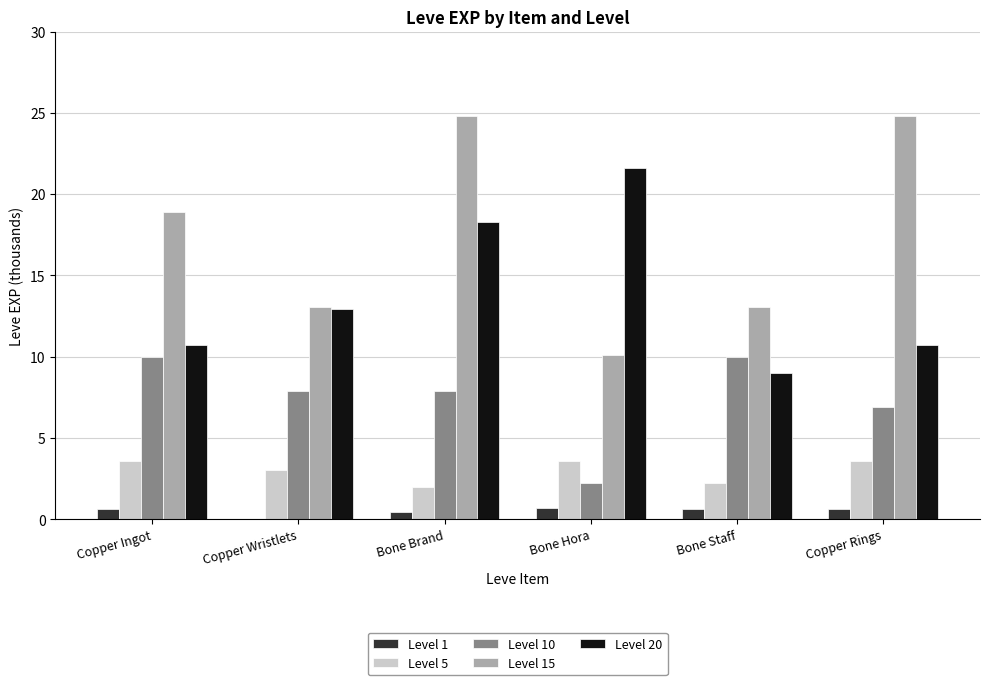

At which category is the sum across all series the highest?

Bone Brand